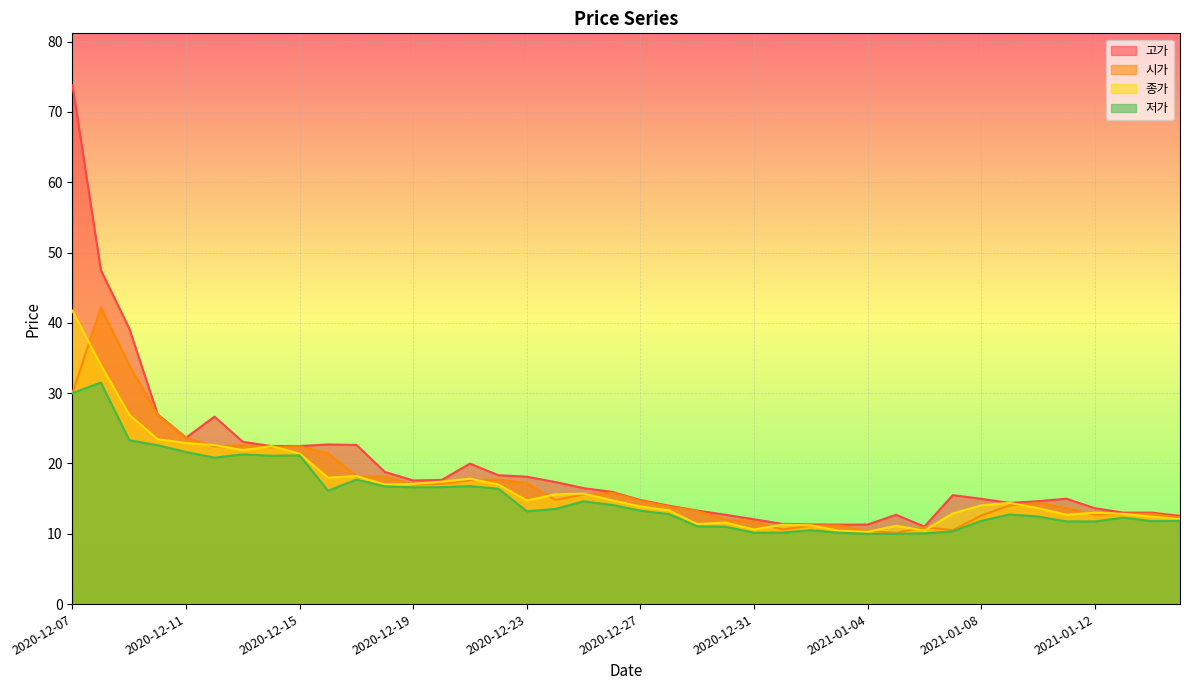

Does the chart display data point markers on the line(s)?

No